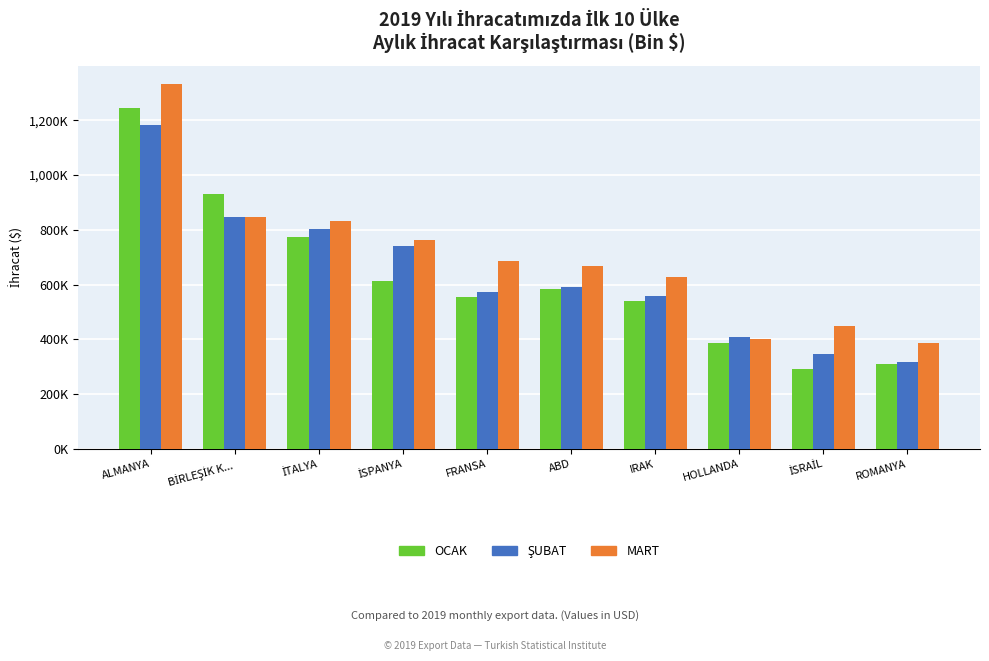

Which series has the widest spread of values?

OCAK